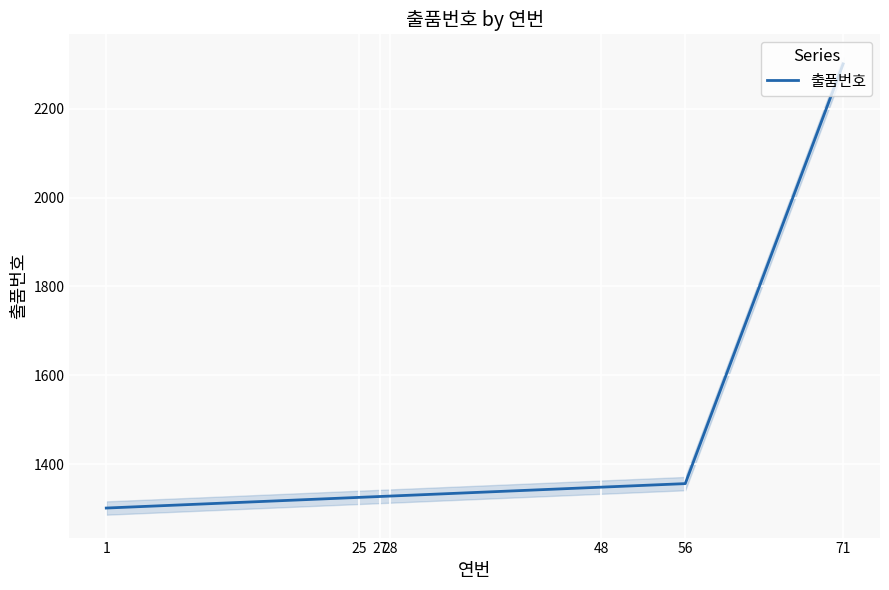

Rank the categories by value from highest to lowest.

71, 56, 48, 28, 27, 25, 1